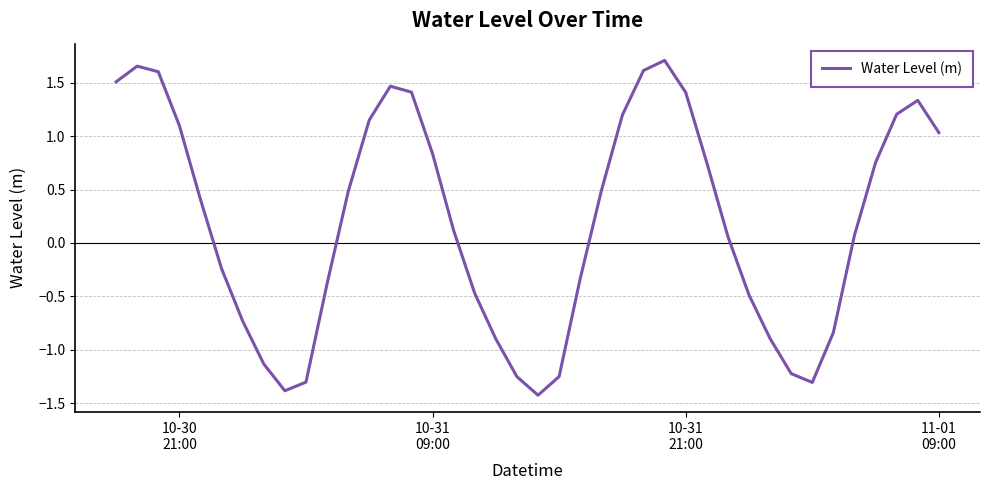

What is the difference between the maximum and minimum values?

3.1